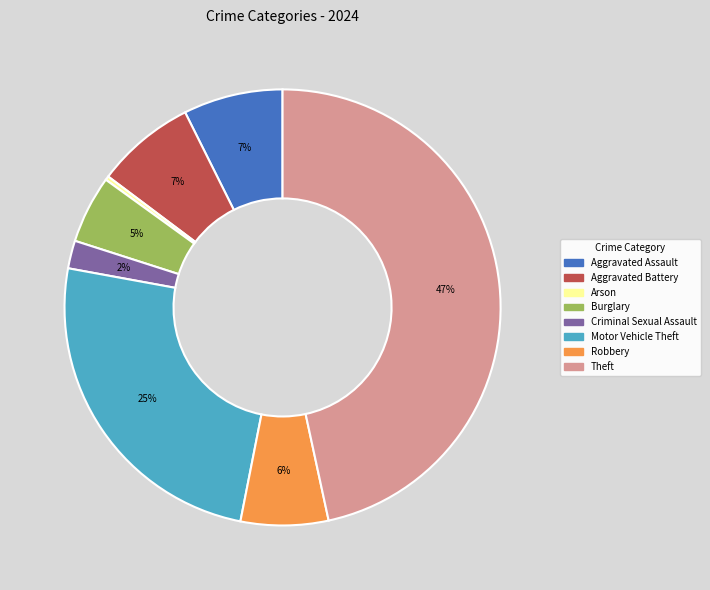

What is the largest slice in the pie chart?

Theft